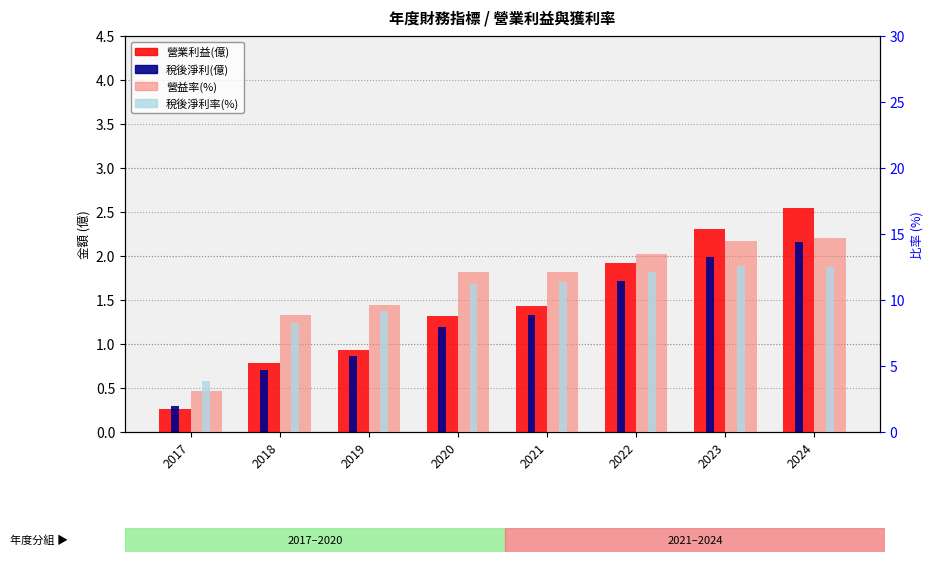

What is the value of the 營業利益(億) bar at the 6th from the left?

1.9